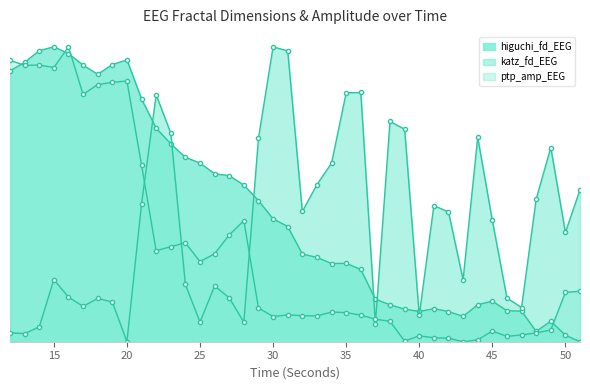

Is it true that ptp_amp_EEG equals 0.2 at 14?

False